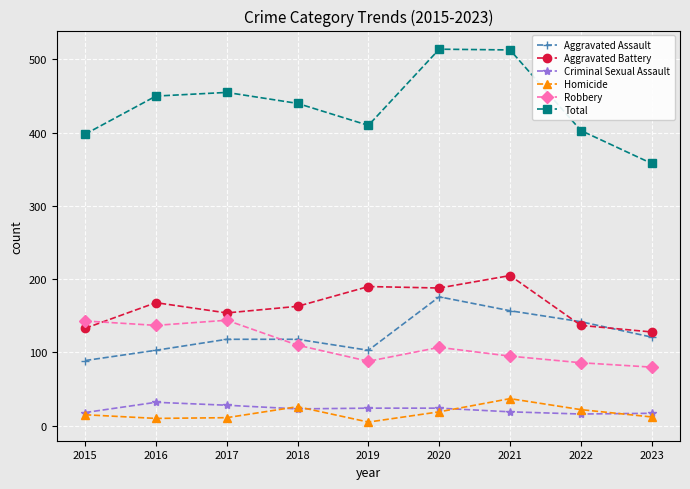

What is the minimum value for Criminal Sexual Assault?

16